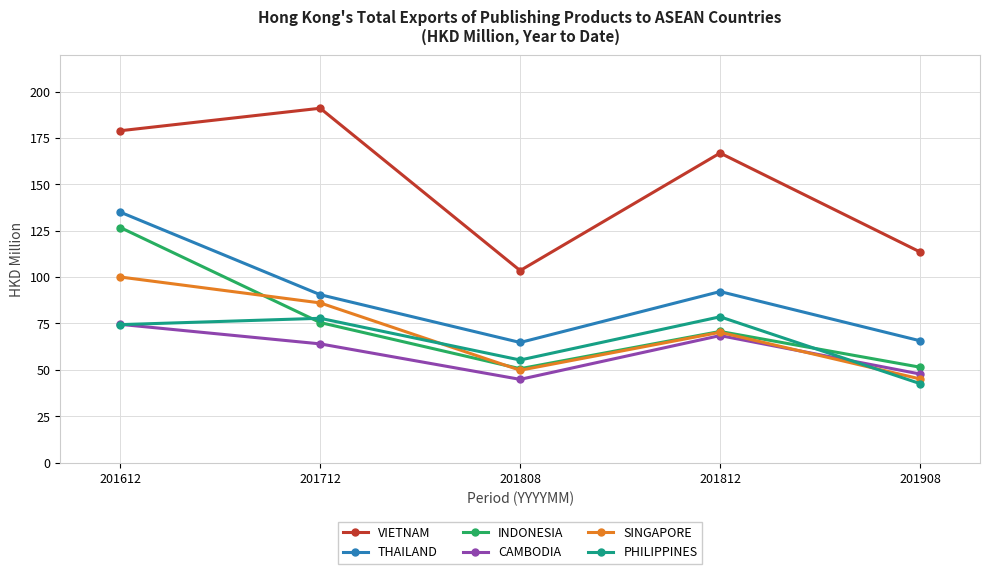

The value of SINGAPORE at 201612 is 100.0. True or false?

True